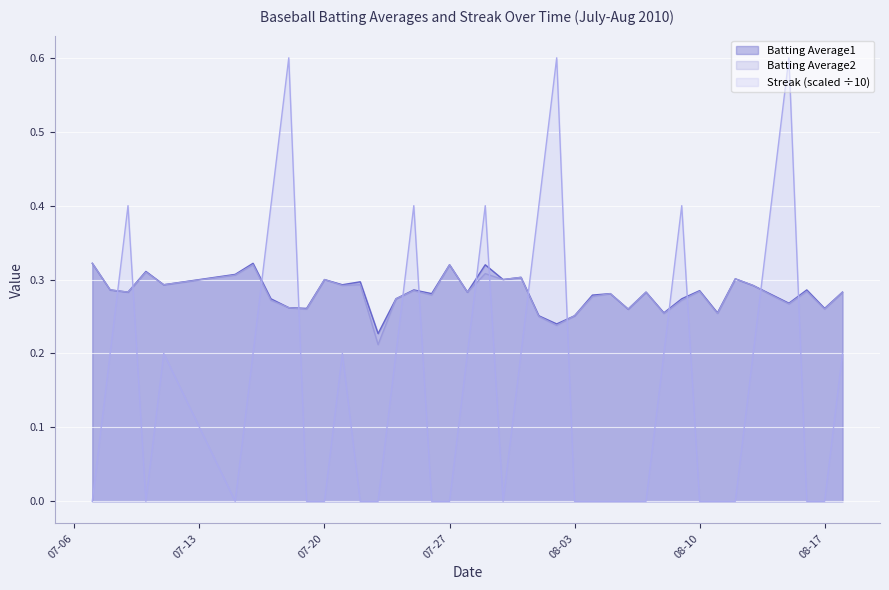

Count the Batting Average2 values in the range 0 to 1.

40